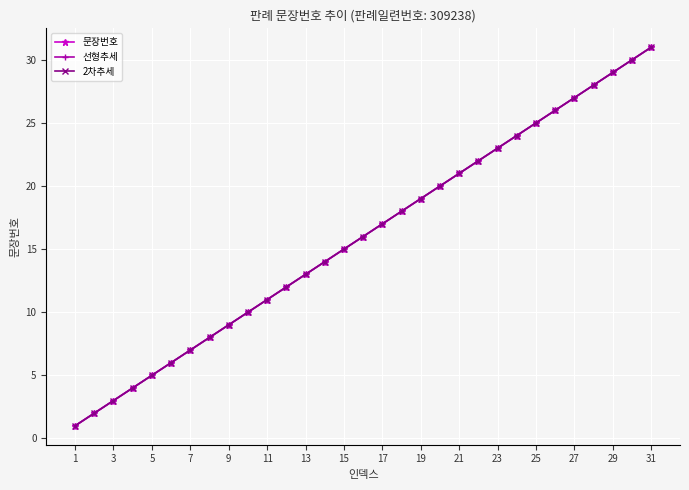

Does the chart have visible grid lines?

Yes